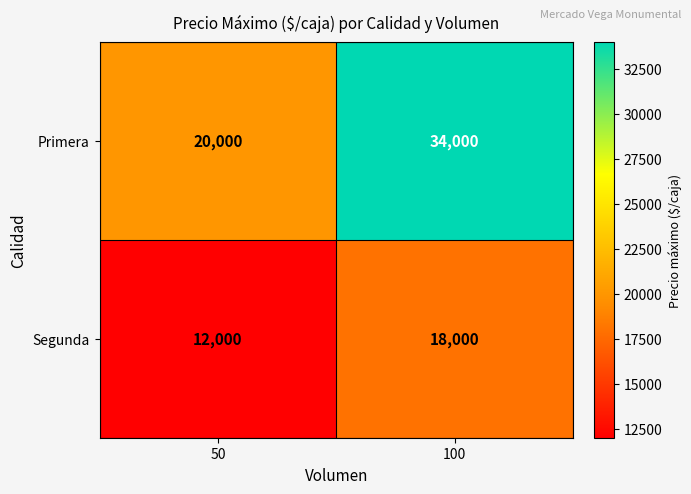

At which category is the sum across all series the highest?

100